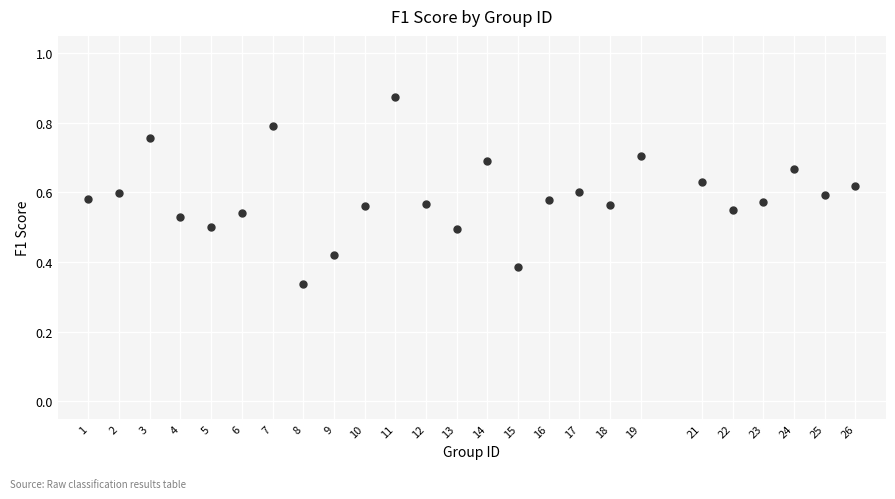

What is the range of X values (max minus min)?

25.0